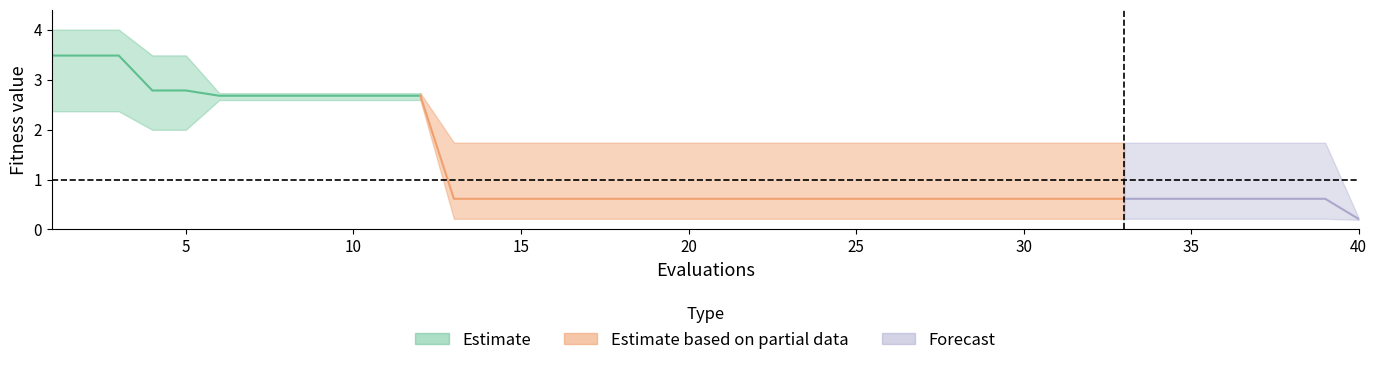

At how many categories does at least one series exceed 2?

12